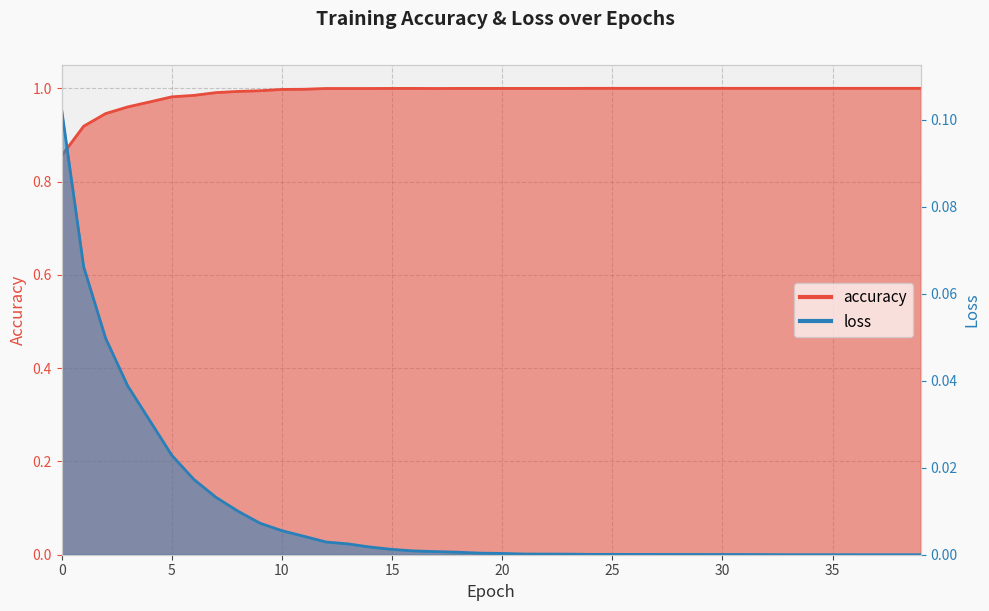

At how many categories does at least one series exceed 0?

40